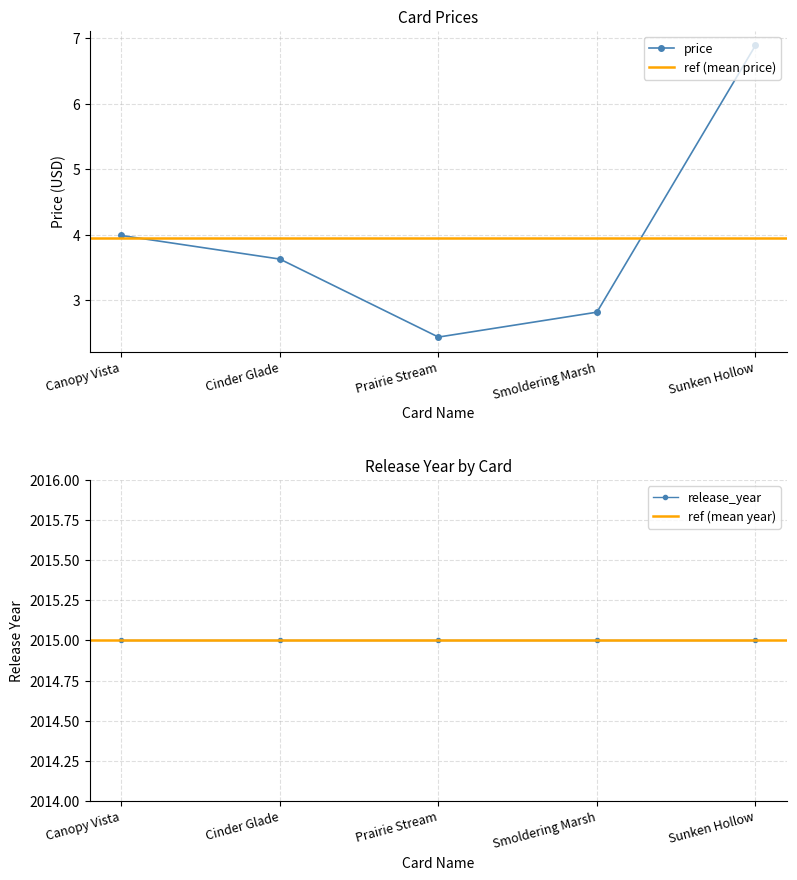

Is it true that the value at Sunken Hollow is 9.3?

False